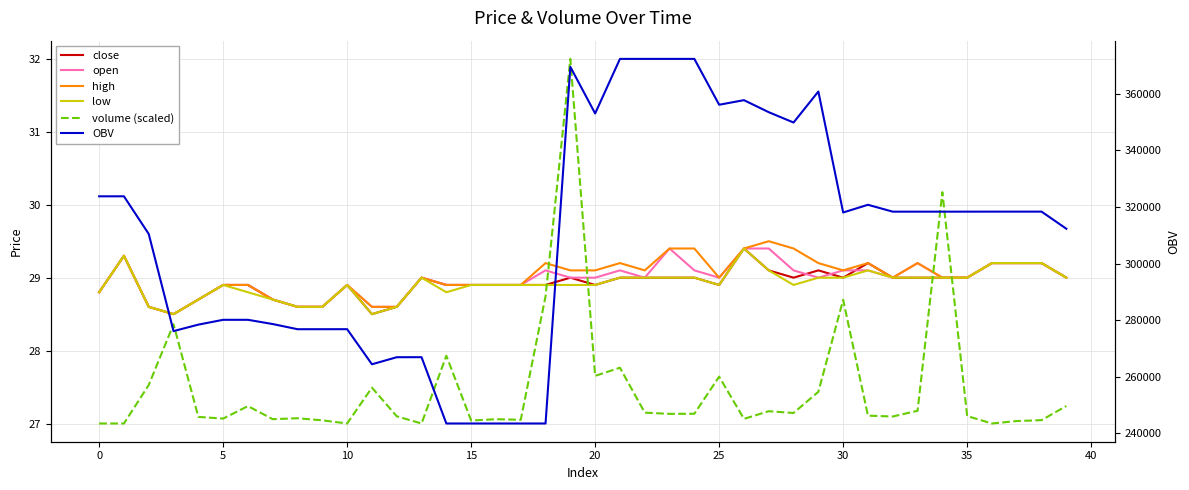

True or false: low and close cross at least once.

False